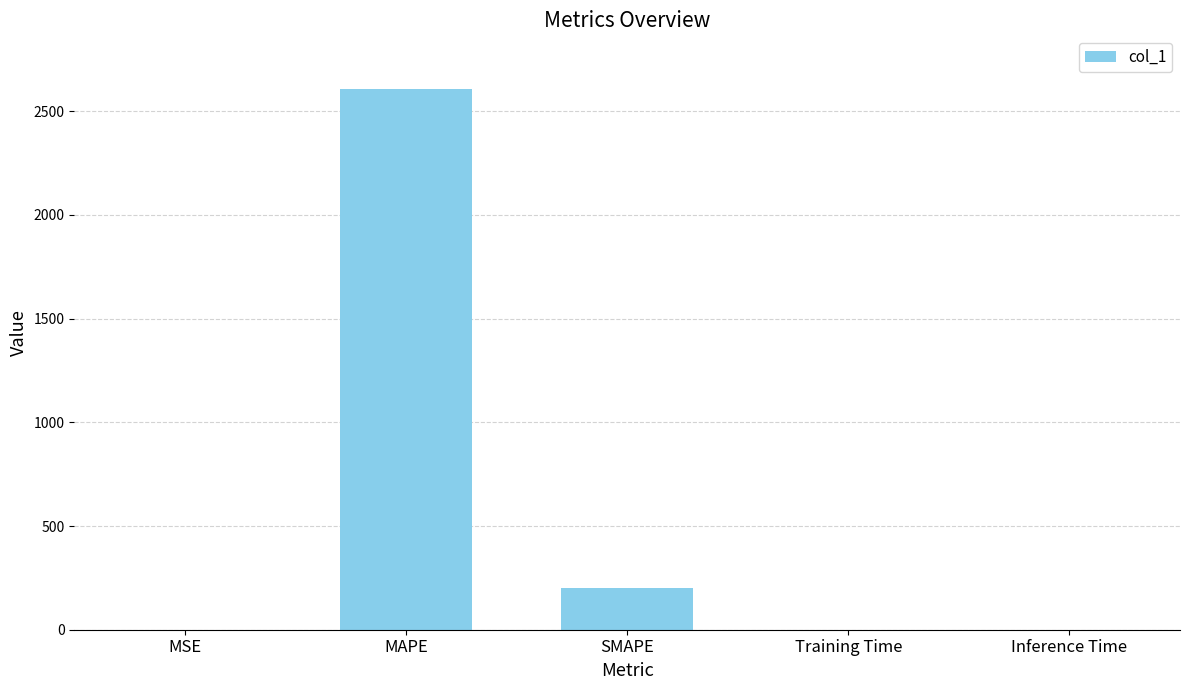

What is the maximum value shown in the chart?

2605.4